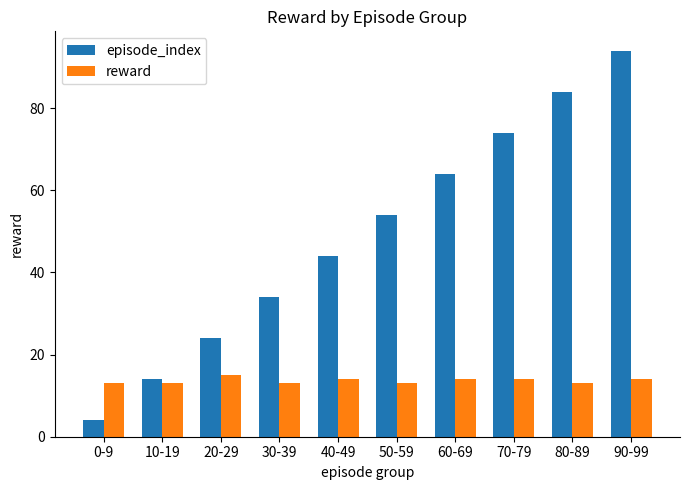

At which category is the sum across all series the highest?

90-99